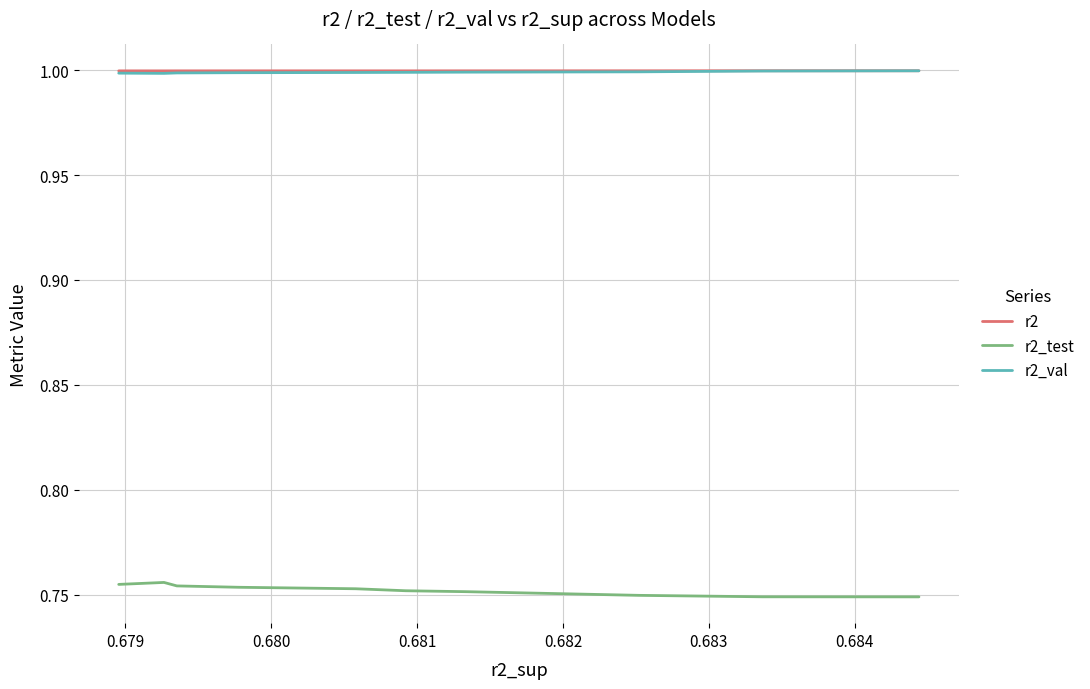

True or false: r2_val and r2_test cross at least once.

False